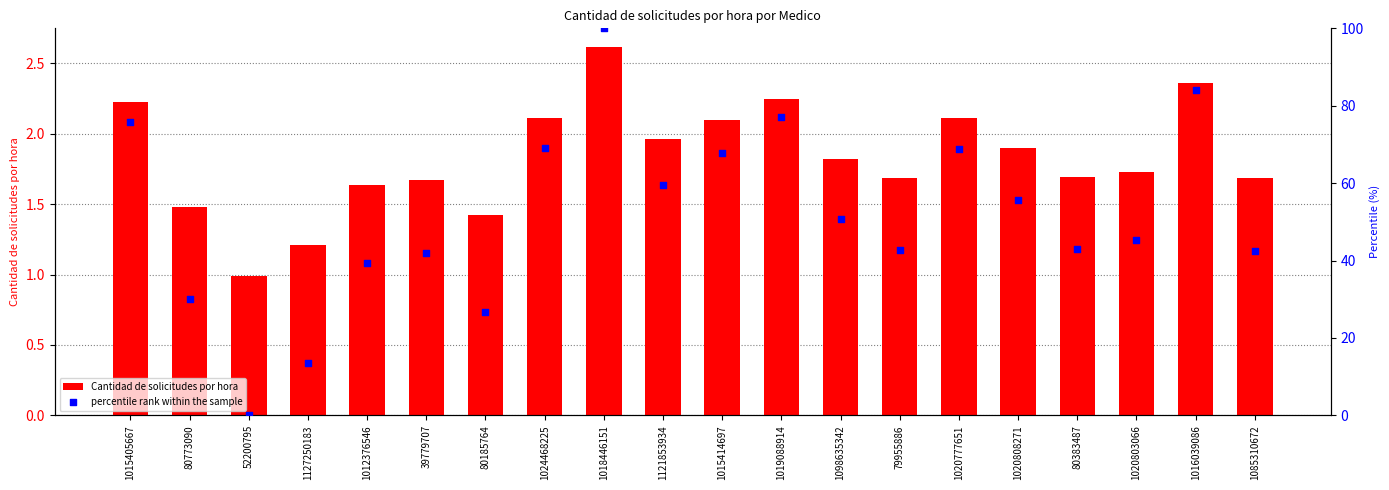

At which category is the sum across all series the highest?

1018446151